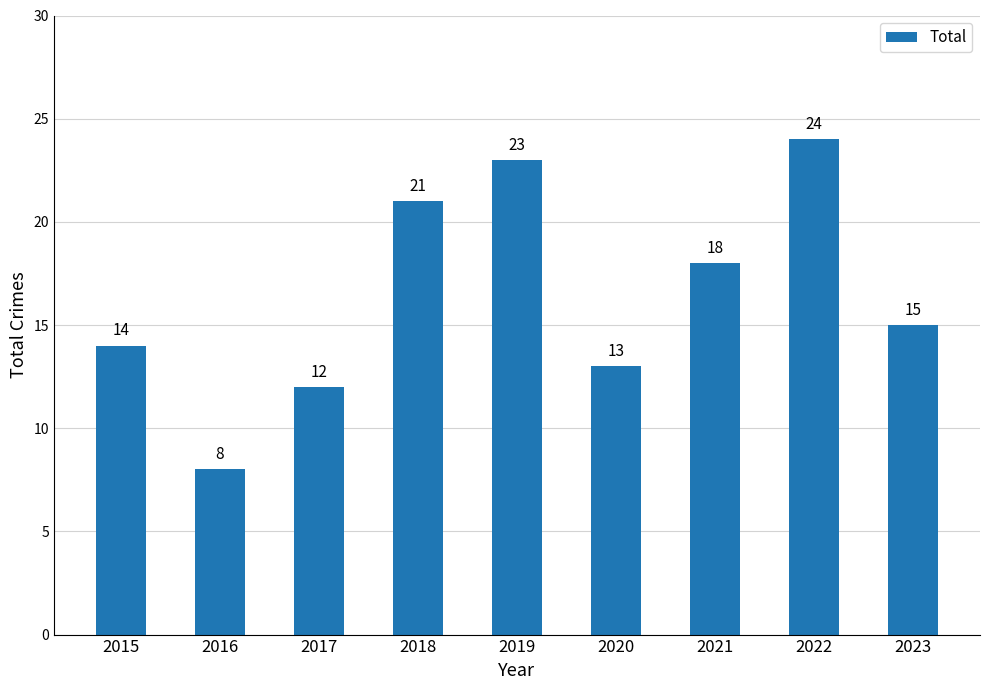

Approximately how many times larger is the value at 2022 compared to 2023?

1.6